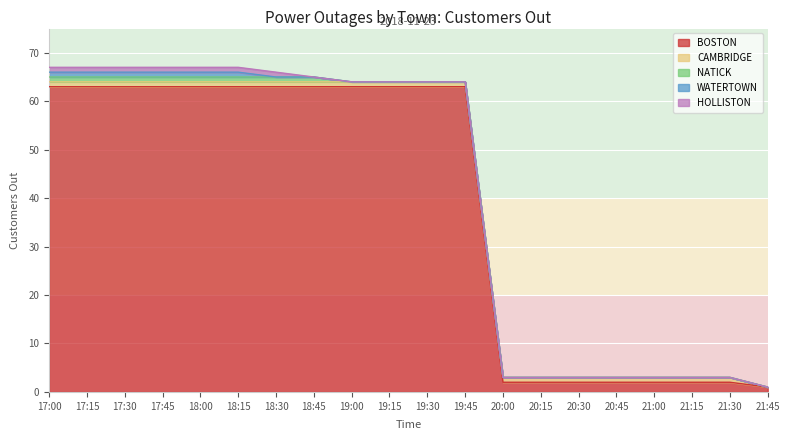

What are all the series names shown in the legend?

BOSTON, CAMBRIDGE, NATICK, WATERTOWN, HOLLISTON